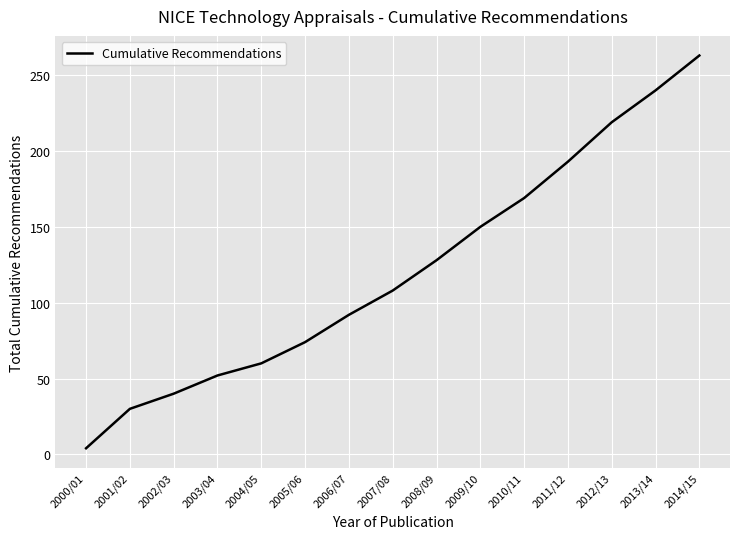

What is the difference between the maximum and minimum values?

259